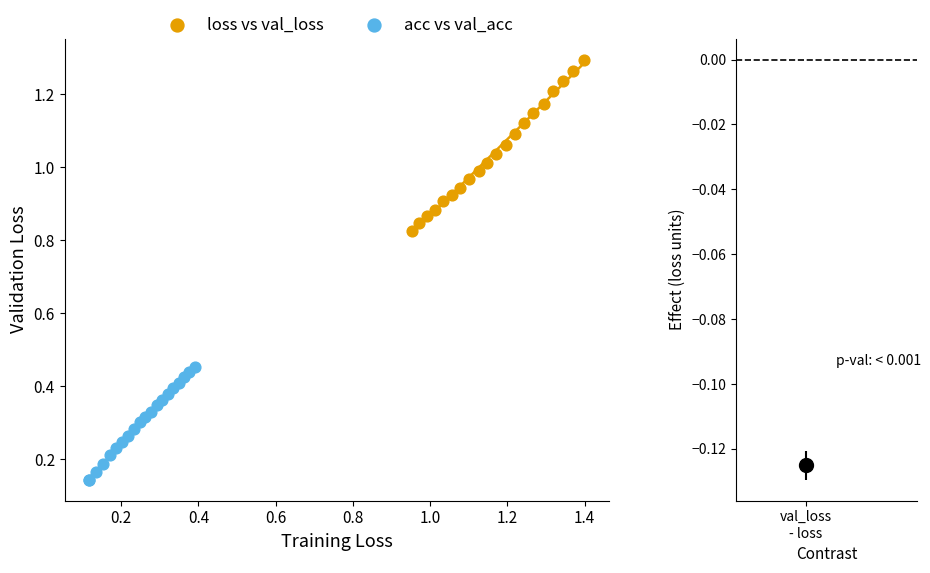

Which series contains the highest Y value?

loss vs val_loss